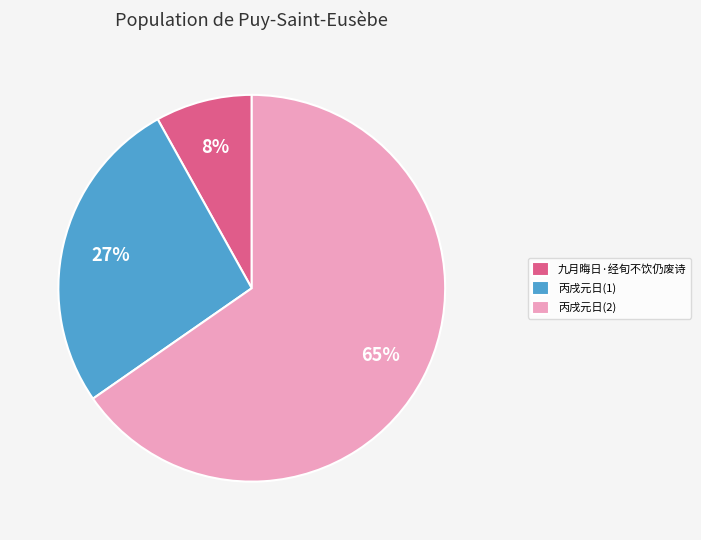

Rank the categories by value from lowest to highest.

九月晦日·经旬不饮仍废诗, 丙戌元日(1), 丙戌元日(2)